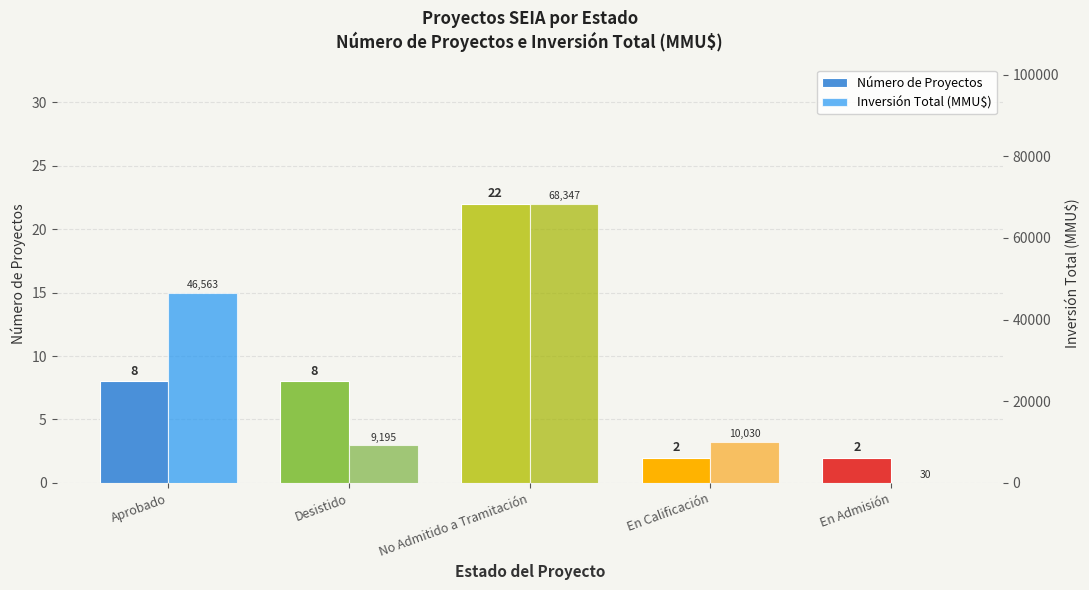

What is the difference between the maximum and second lowest values in the Número de Proyectos series?

20